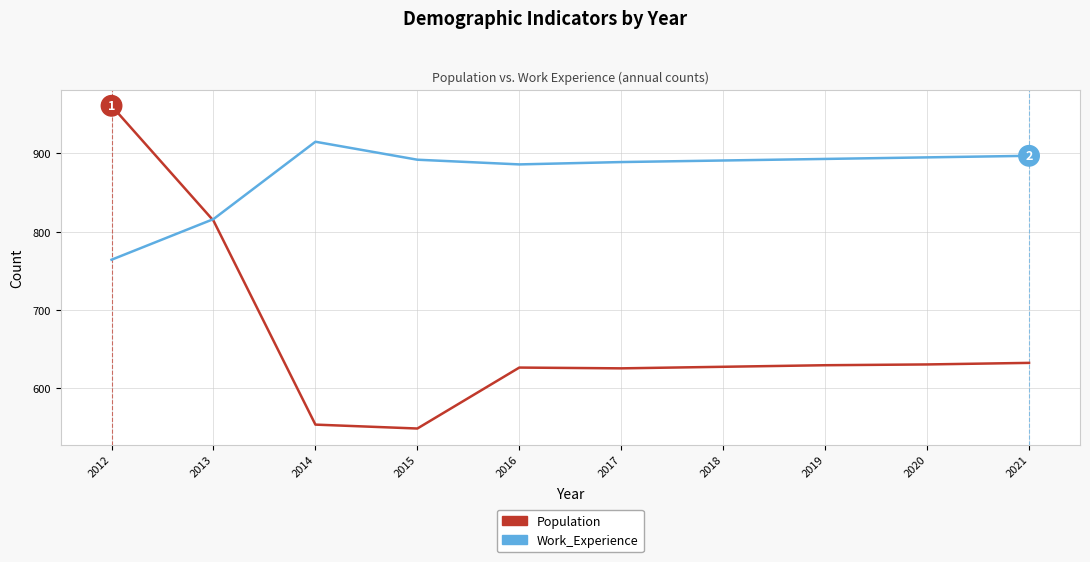

True or false: Population has a value of 627 at 2018.

True